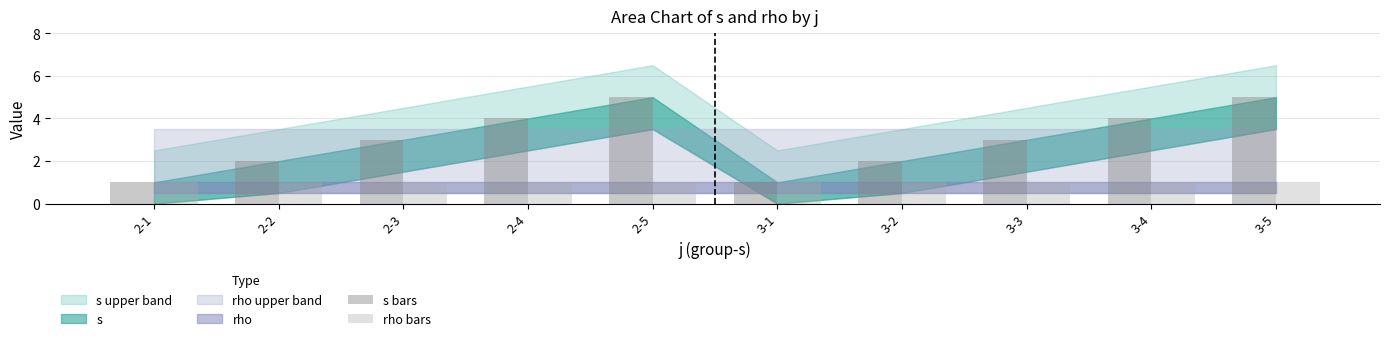

What is the greatest value displayed?

5